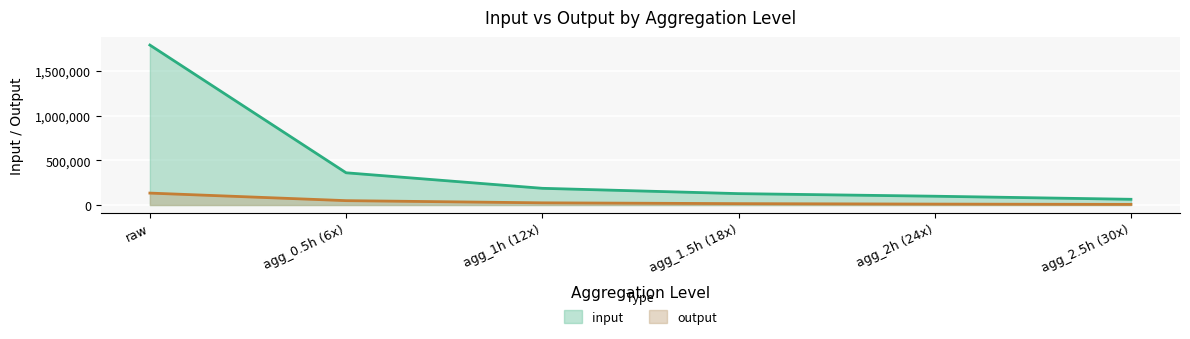

Which series has the largest total across all categories?

input